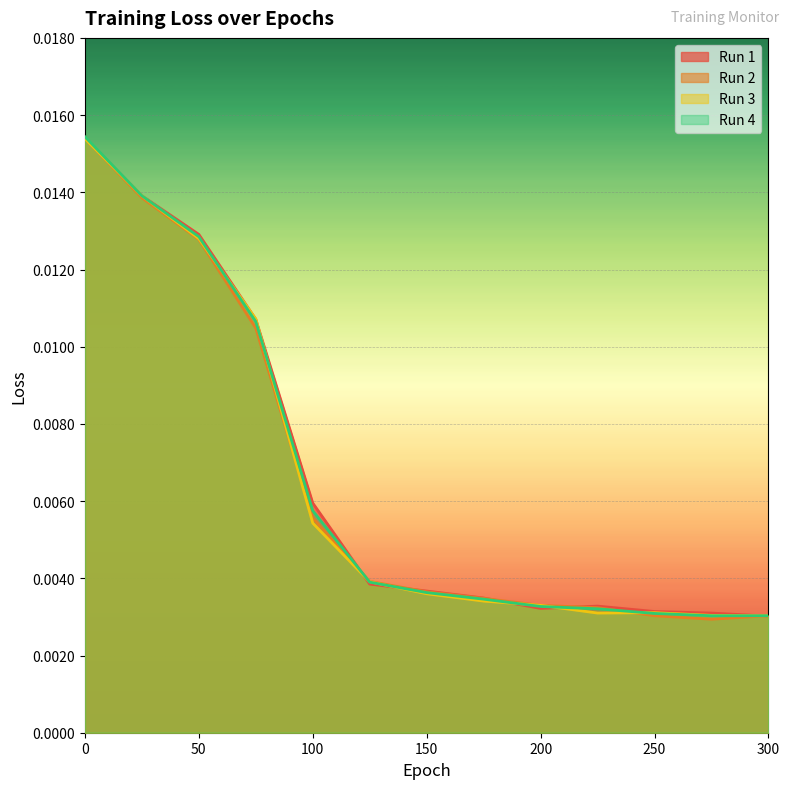

Which series has the largest total across all categories?

Run 1